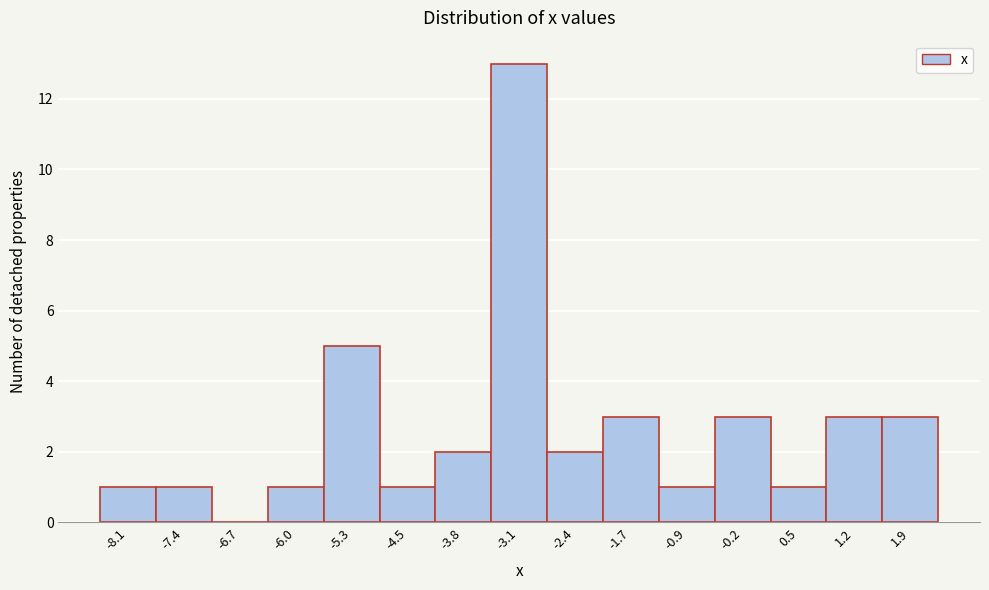

Which range on the x-axis has the tallest bar?

-3.46 to -2.74